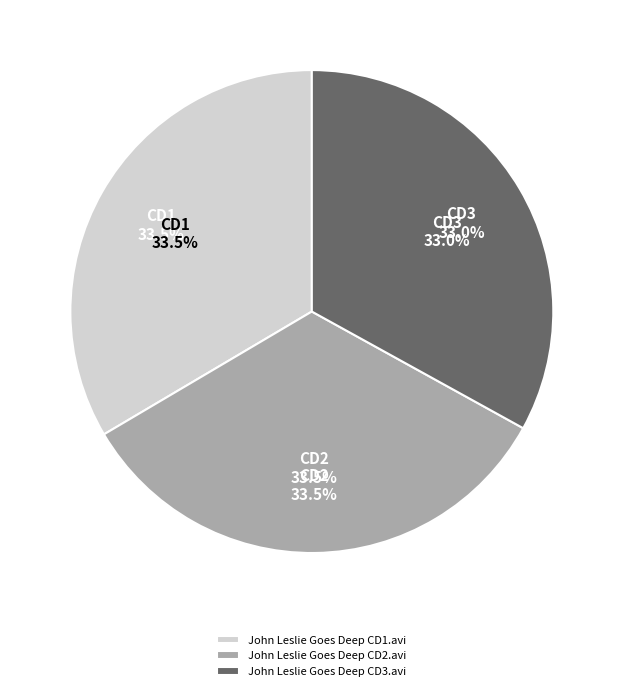

Which category has the biggest portion of the pie?

John Leslie Goes Deep CD1.avi